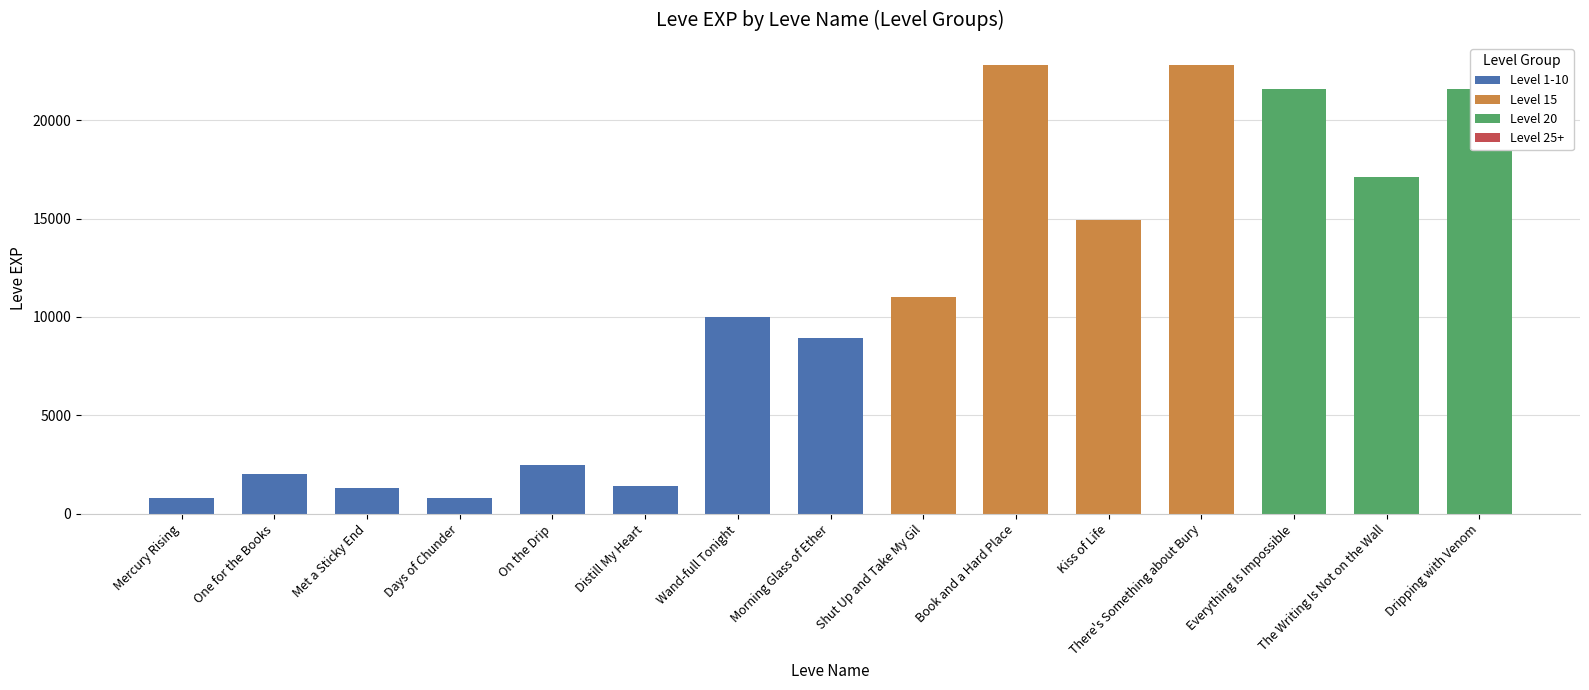

What is the greatest value displayed?

22790